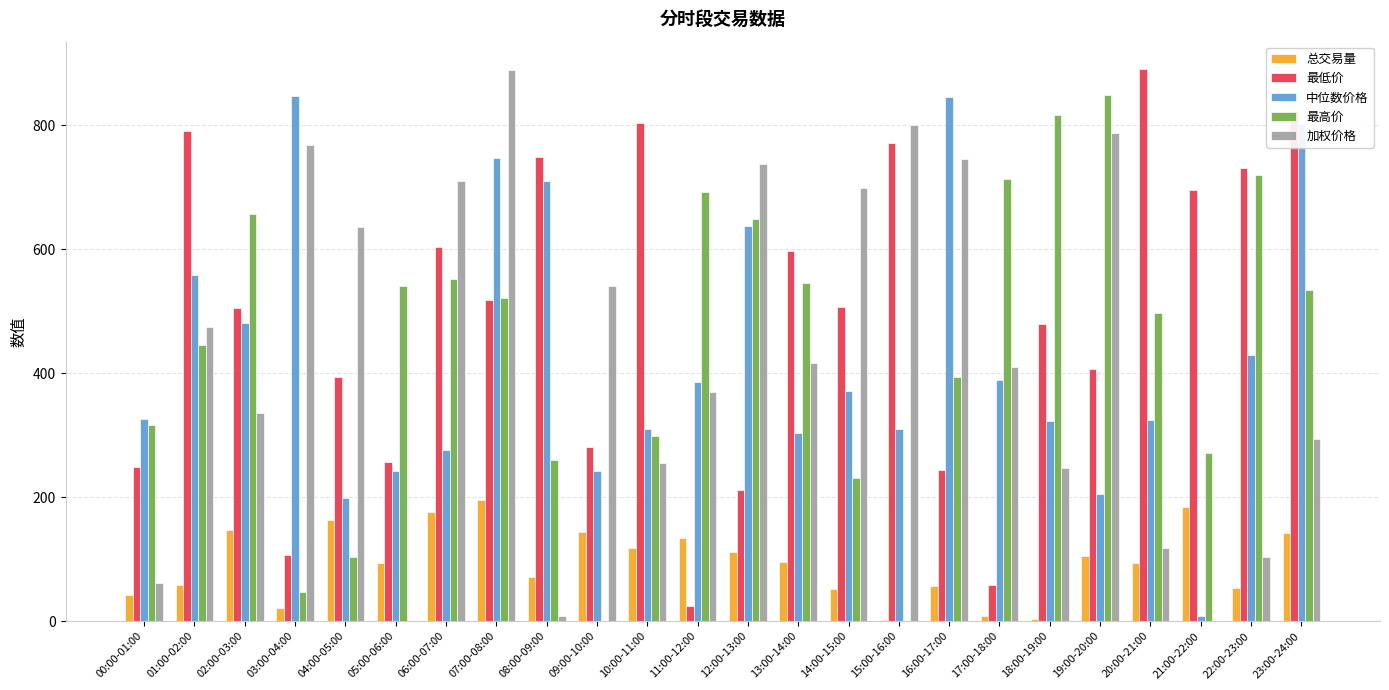

Are the bars horizontal?

No